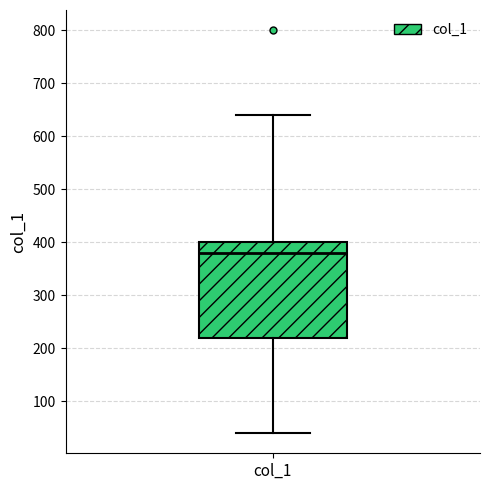

Transcribe this box plot: give where the median line is, the range the box spans, and where the two whiskers end, as read against the y-axis. The values are not printed on the chart, so give them approximately, as read against the axis.

median 380, box 220 to 400, whiskers 40 to 640